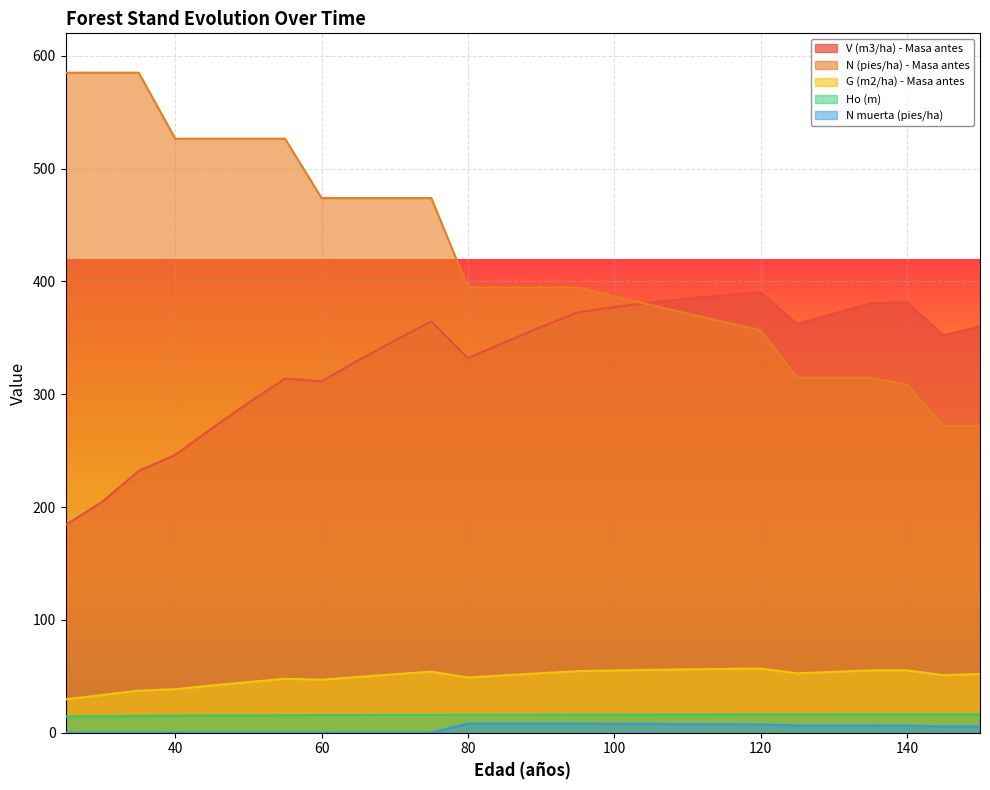

Is the value of G (m2/ha) - Masa antes at 130 greater than the value of Ho (m) at 40?

Yes